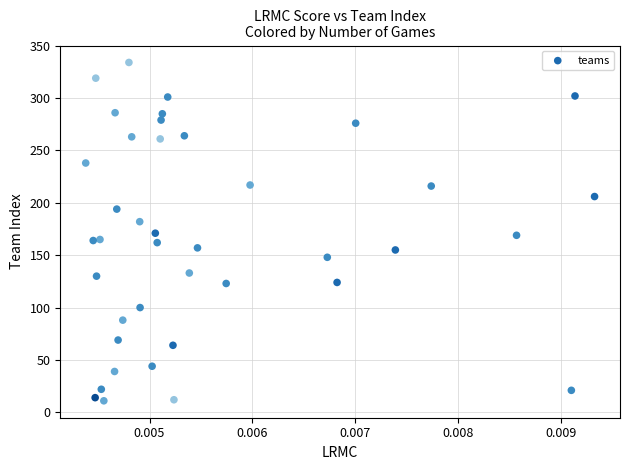

What is the range of Y values (max minus min)?

323